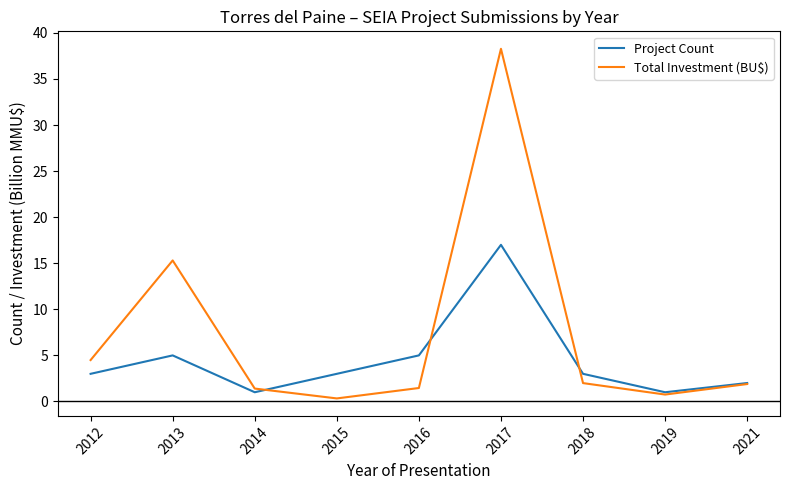

What is the difference between the maximum and minimum values in the Project Count series?

16.0